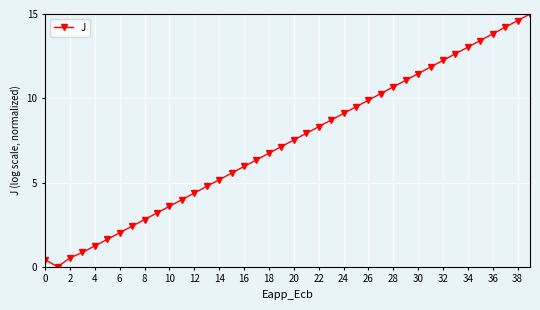

What is the average value?

7.3